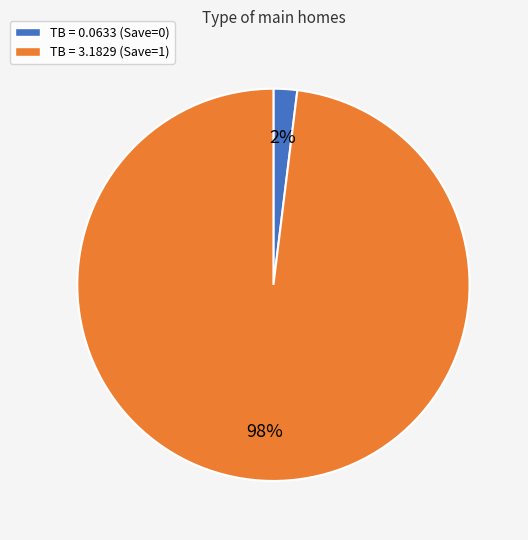

Do TB = 3.1829 (Save=1) and TB = 0.0633 (Save=0) together represent more than half of the pie?

Yes